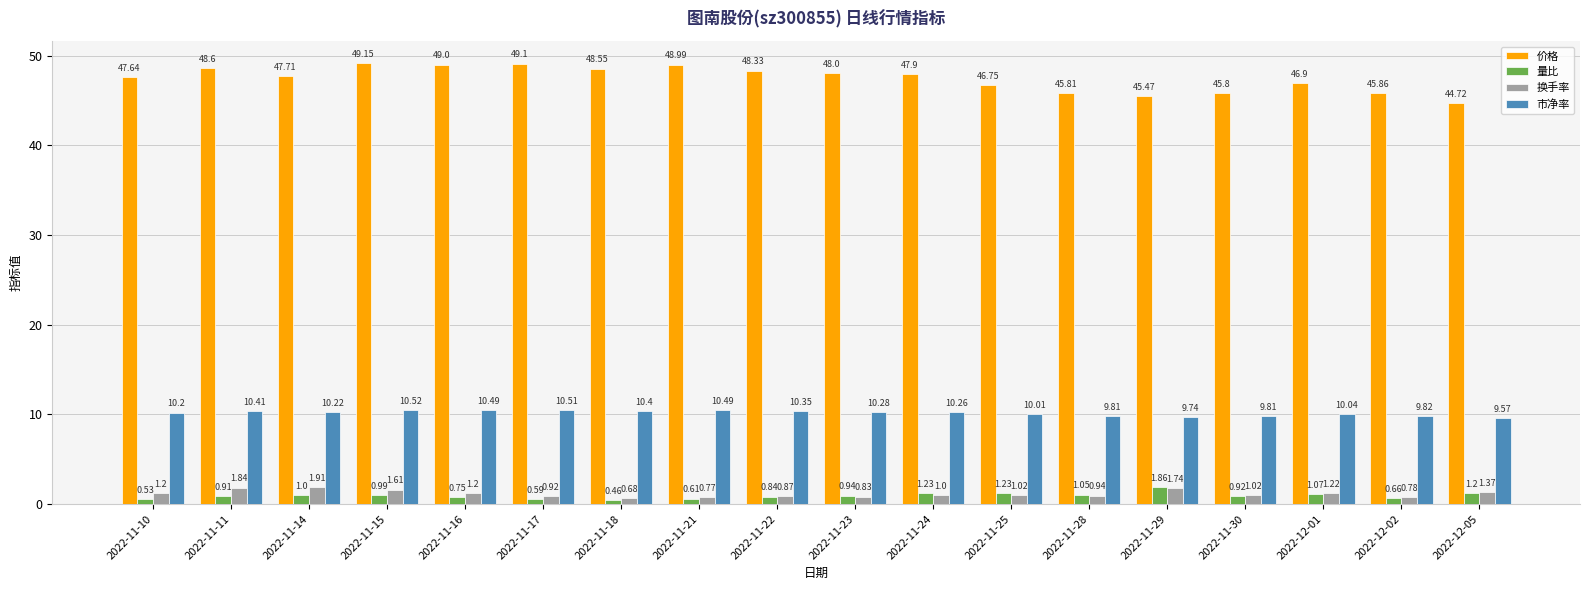

What is the value of the 价格 bar at the 9th from the left?

48.3